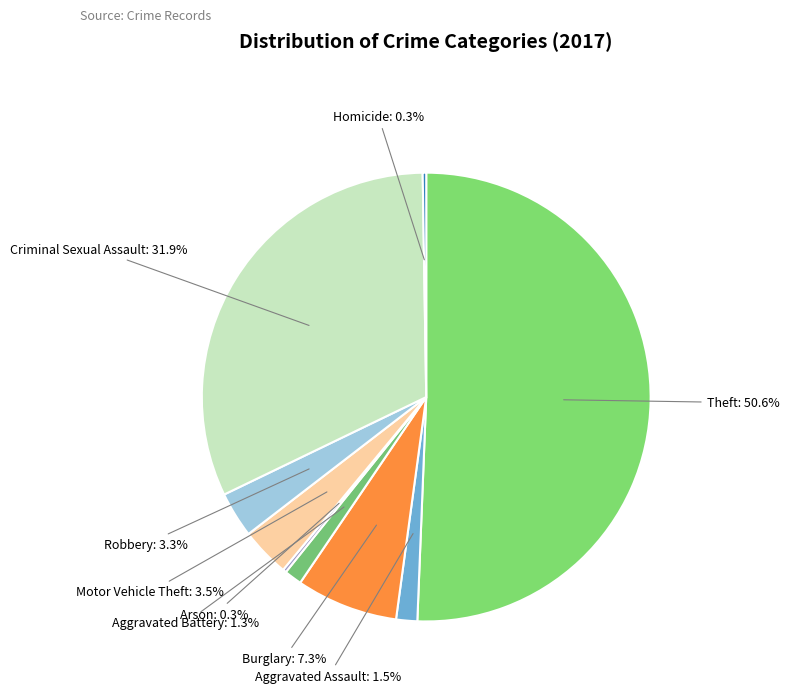

Which slice is the largest?

Theft